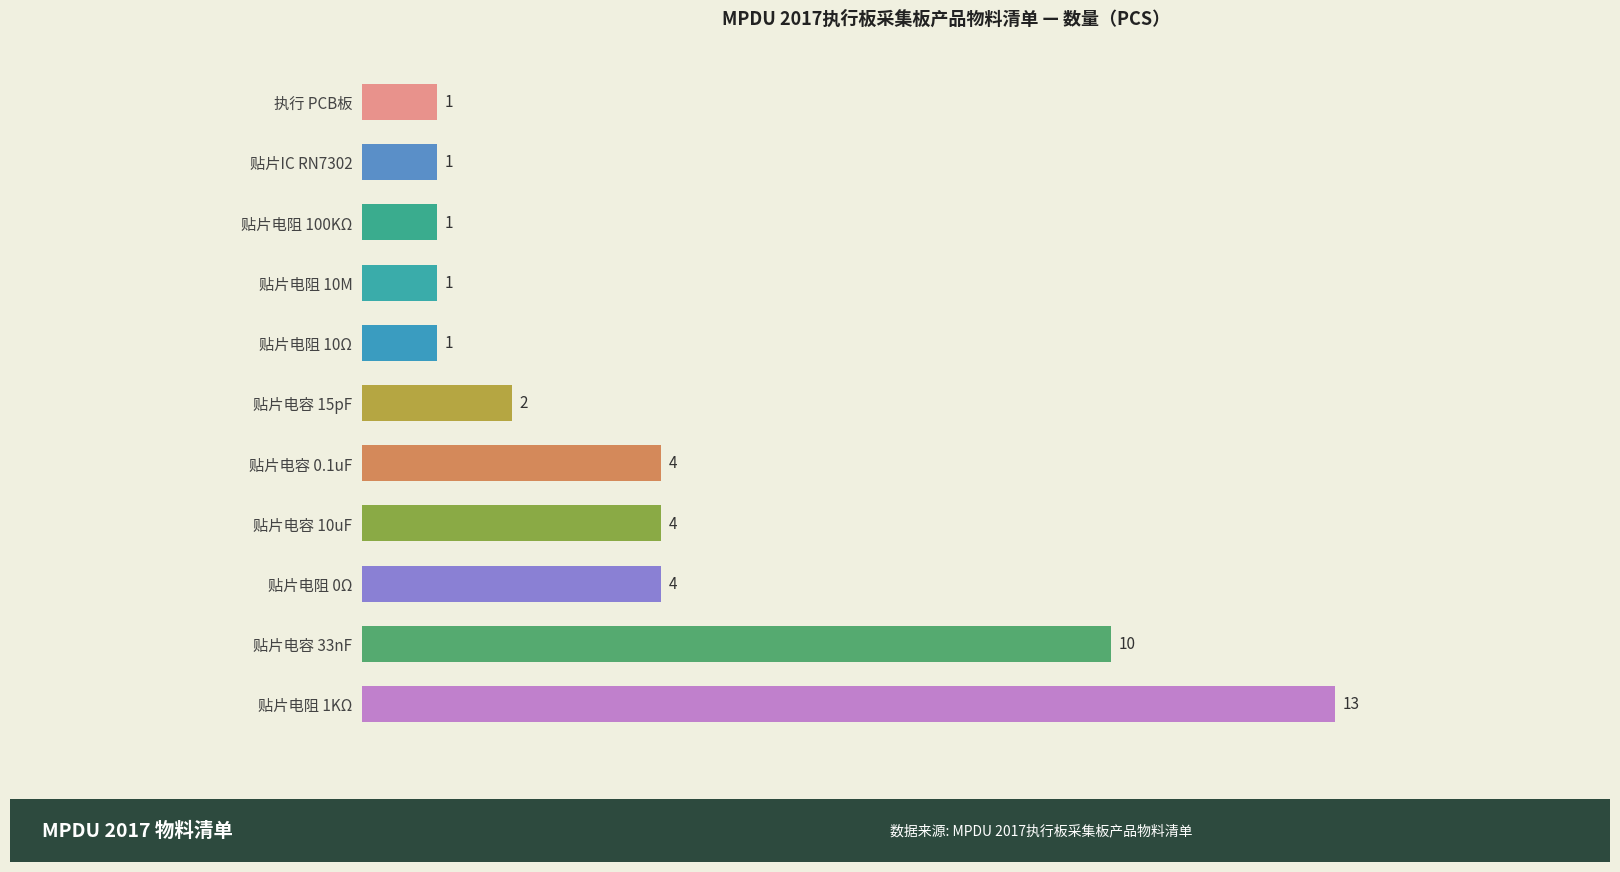

Reading top to bottom, transcribe all the data shown in this chart.

1	1	1	1	1	2	4	4	4	10	13